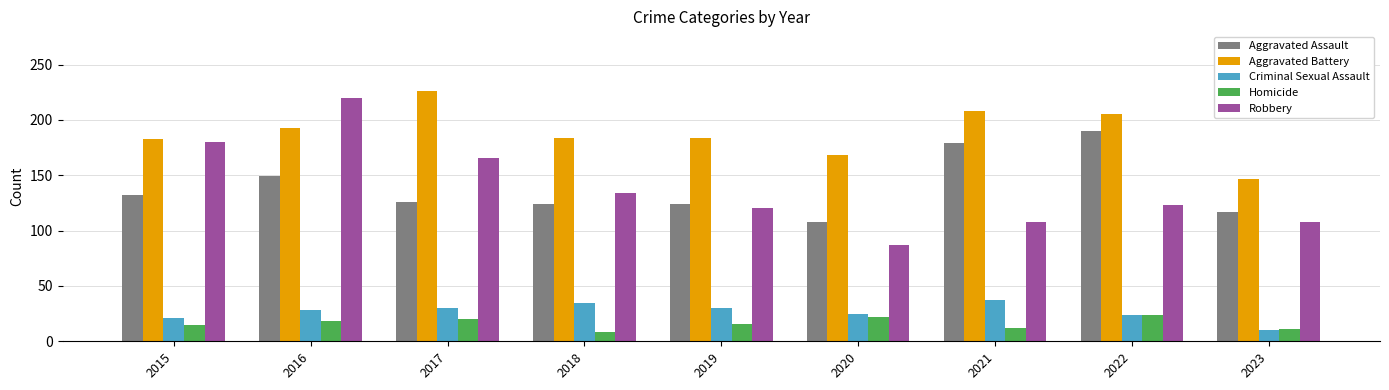

What is the greatest value displayed?

226